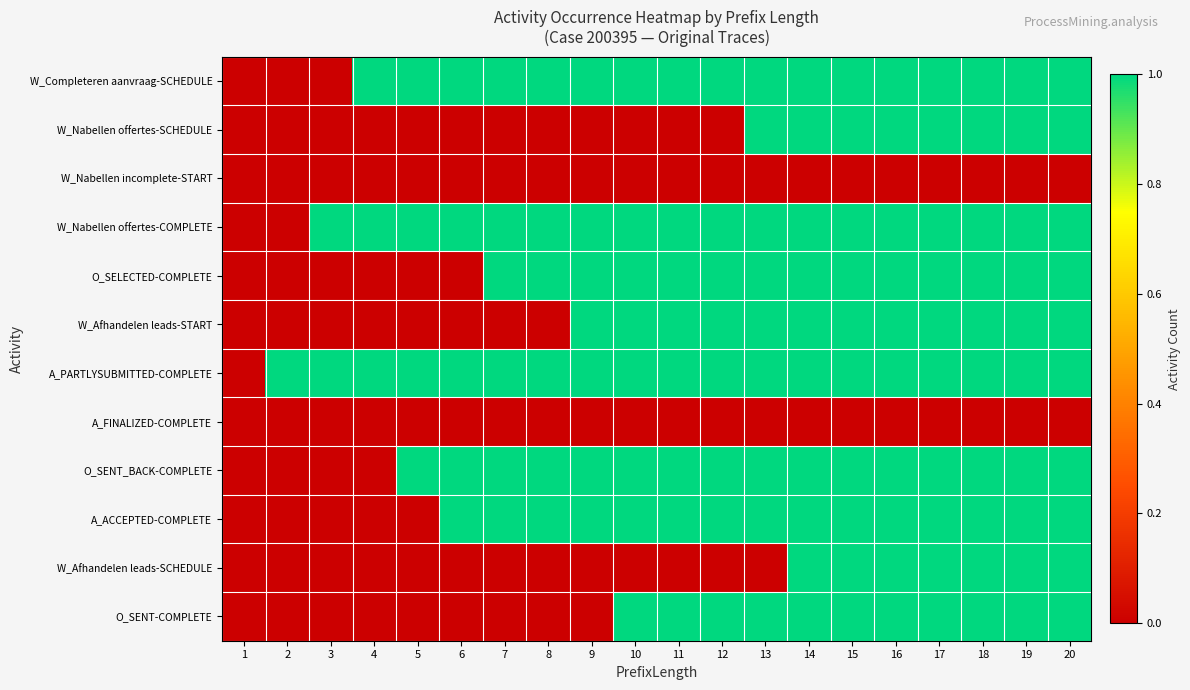

Which series has the largest range (max minus min)?

W_Completeren aanvraag-SCHEDULE